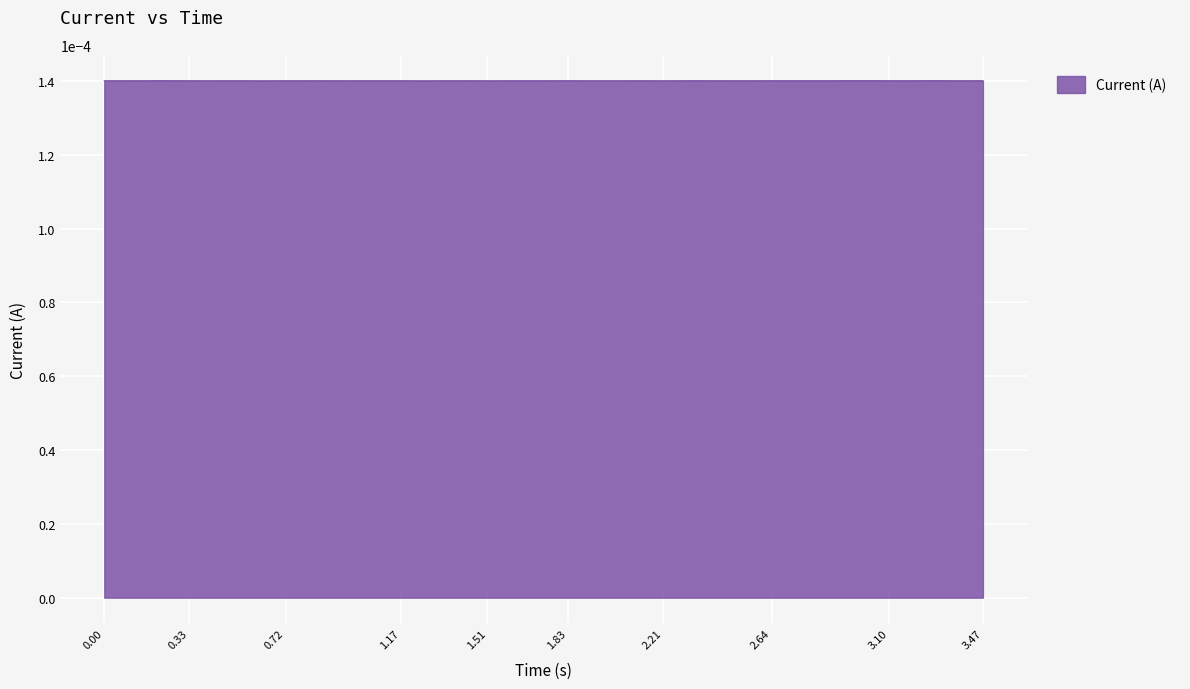

Does the chart have visible grid lines?

Yes